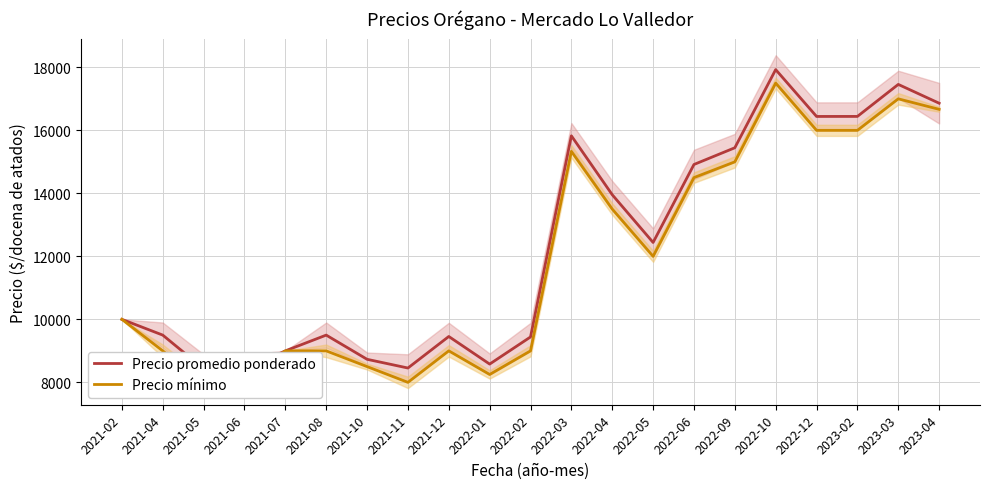

Rank the categories by Precio promedio ponderado value from lowest to highest.

2021-06, 2021-05, 2021-11, 2022-01, 2021-10, 2021-07, 2022-02, 2021-12, 2021-04, 2021-08, 2021-02, 2022-05, 2022-04, 2022-06, 2022-09, 2022-03, 2022-12, 2023-02, 2023-04, 2023-03, 2022-10